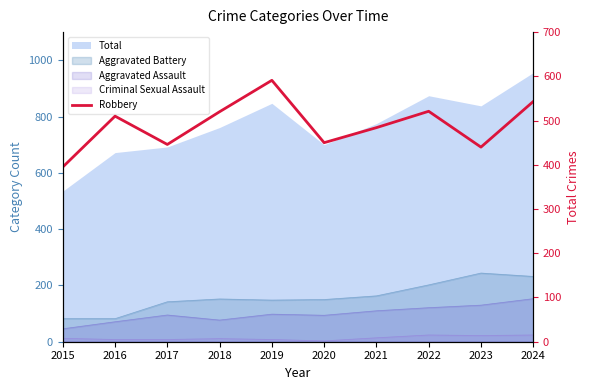

How many lines are shown in the chart?

1